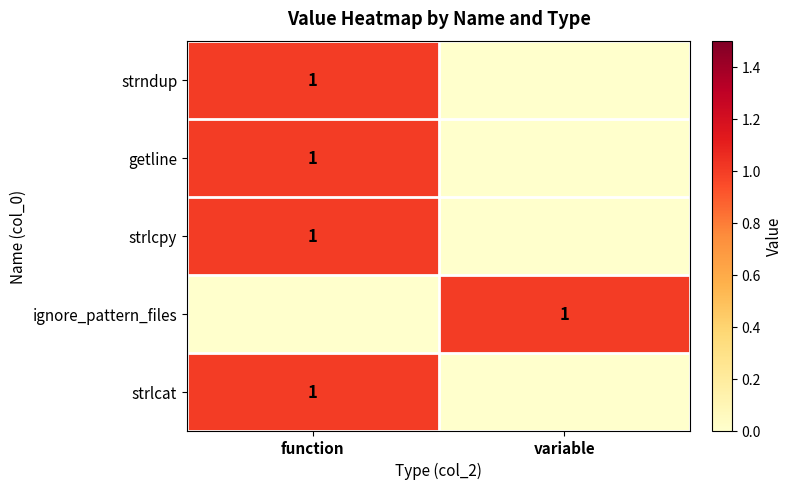

Which has a higher value, function or variable?

function